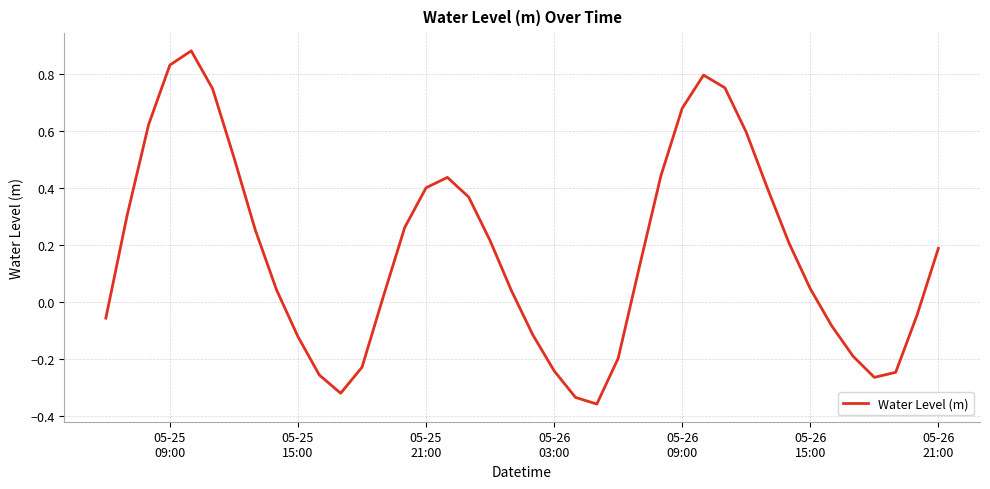

How many positive values are there?

25